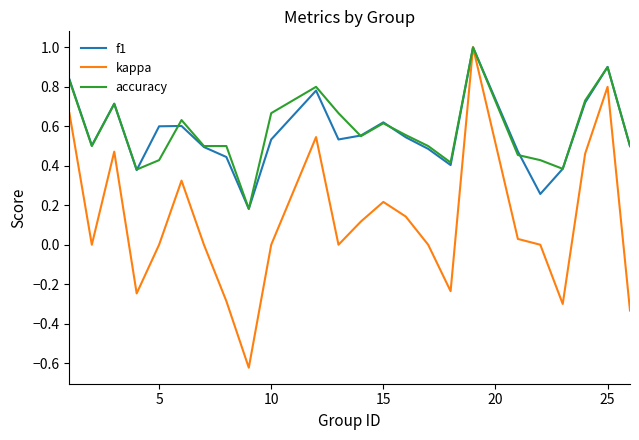

How many lines are shown in the chart?

3